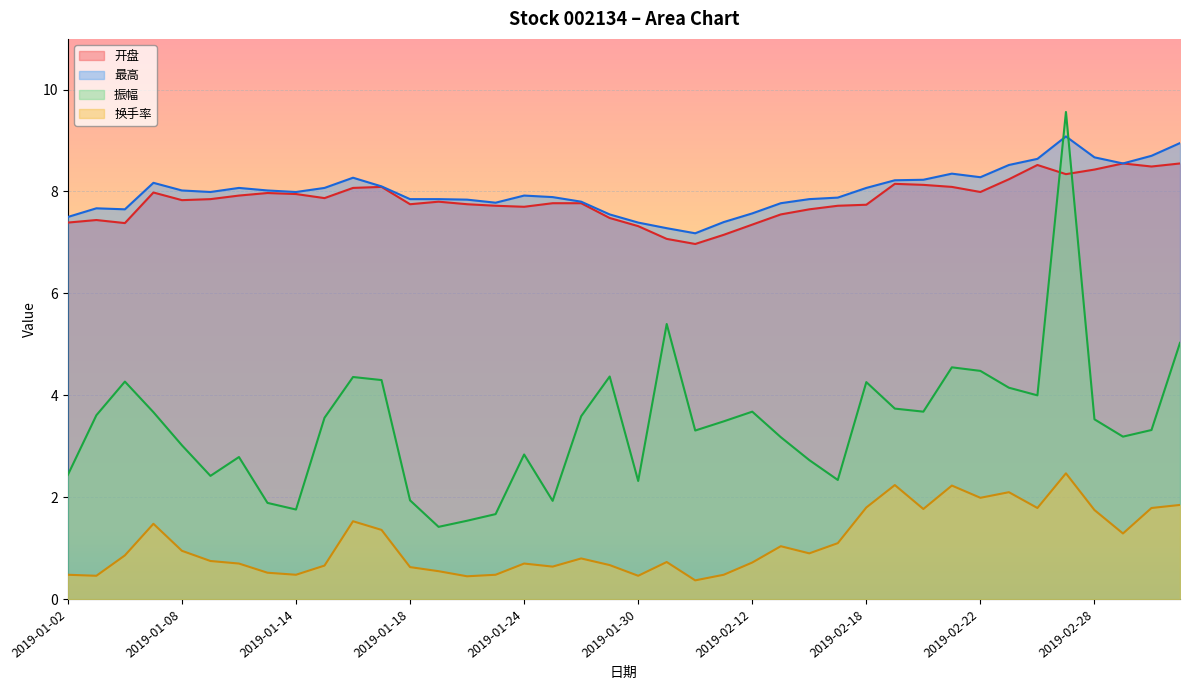

Between 2019-01-03 and 2019-02-18, which series saw the biggest shift?

换手率